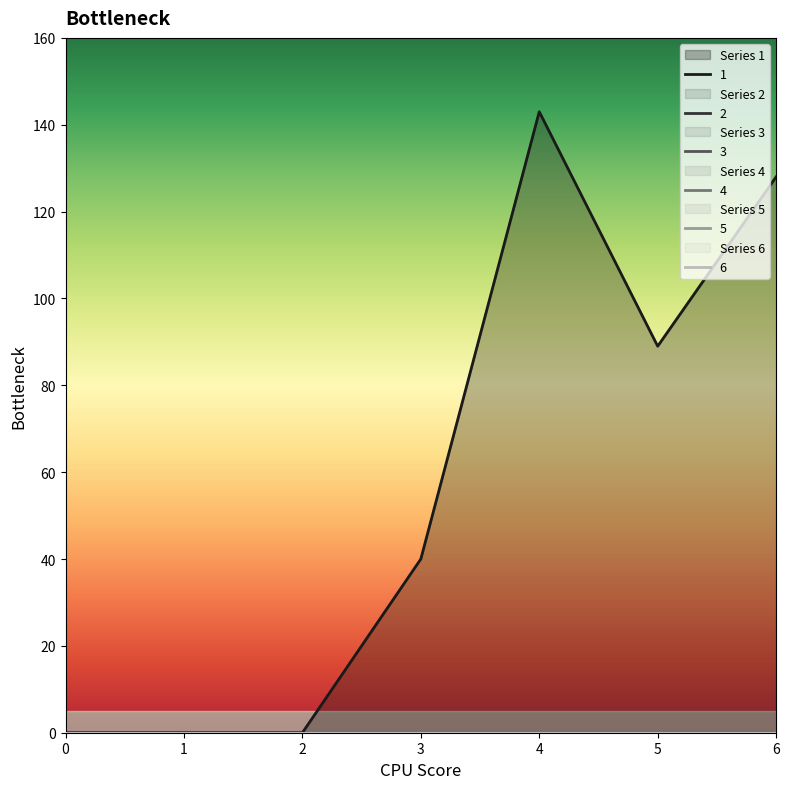

Reading left to right, what are all the values shown in this chart?

1: 0=0	1=0	2=0	3=40	4=143	5=89	6=128
2: 0=0	1=0	2=0	3=0	4=0	5=0	6=0
3: 0=0	1=0	2=0	3=0	4=0	5=0	6=0
4: 0=0	1=0	2=0	3=0	4=0	5=0	6=0
5: 0=0	1=0	2=0	3=0	4=0	5=0	6=0
6: 0=0	1=0	2=0	3=0	4=0	5=0	6=0